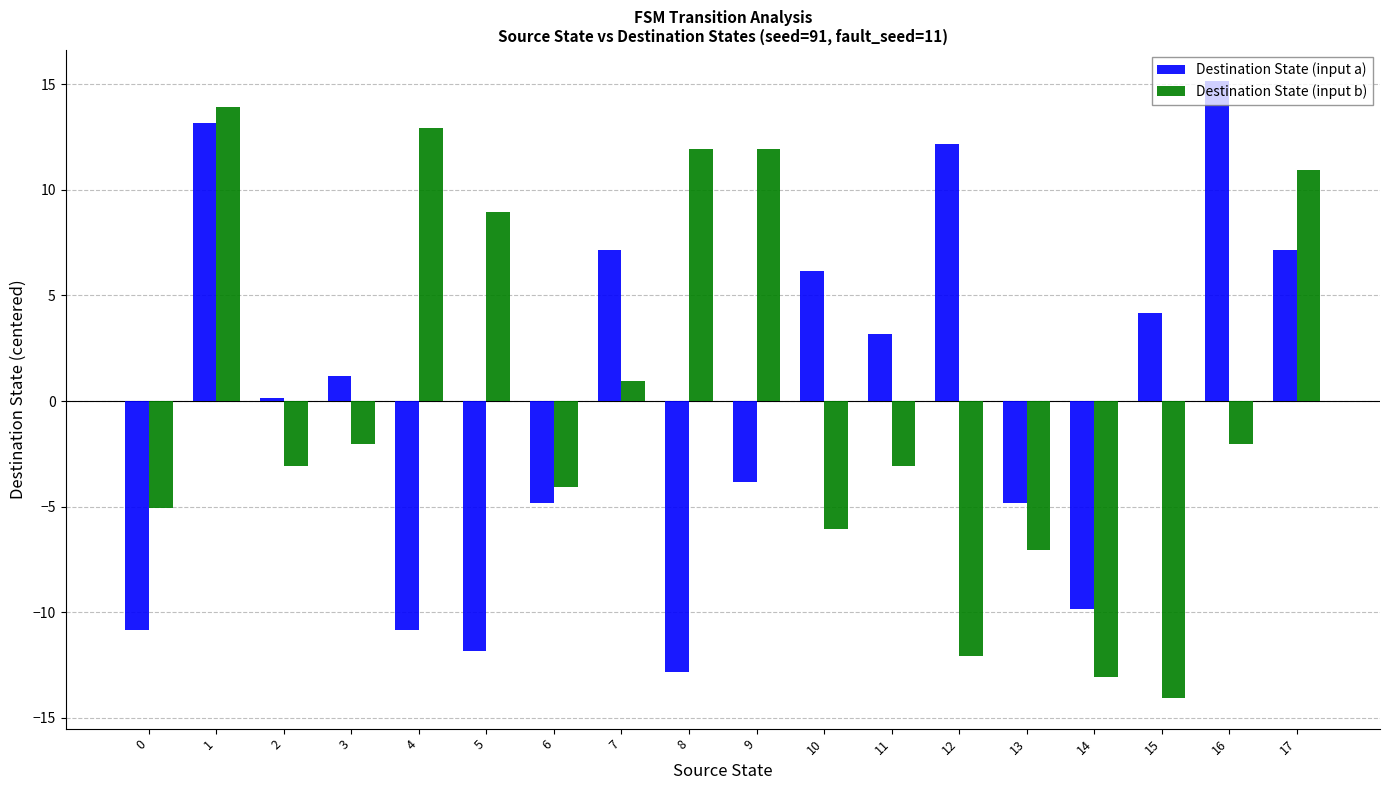

Read the Destination State (input a) value at 9.

-3.8